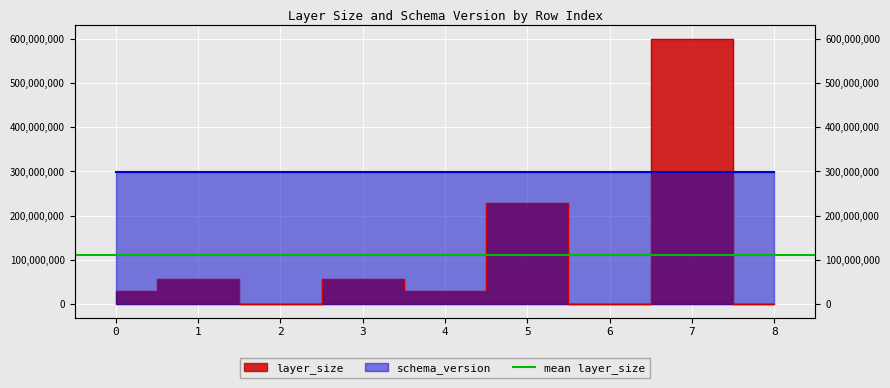

Reading right to left, list all the values displayed in this chart.

8=32	7=599470969	6=32	5=229724726	4=30439933	3=58117193	2=181	1=58116434	0=30439933